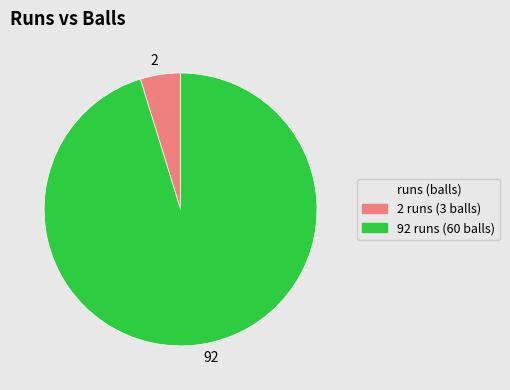

Is 2 runs (3 balls) the majority of the pie?

No